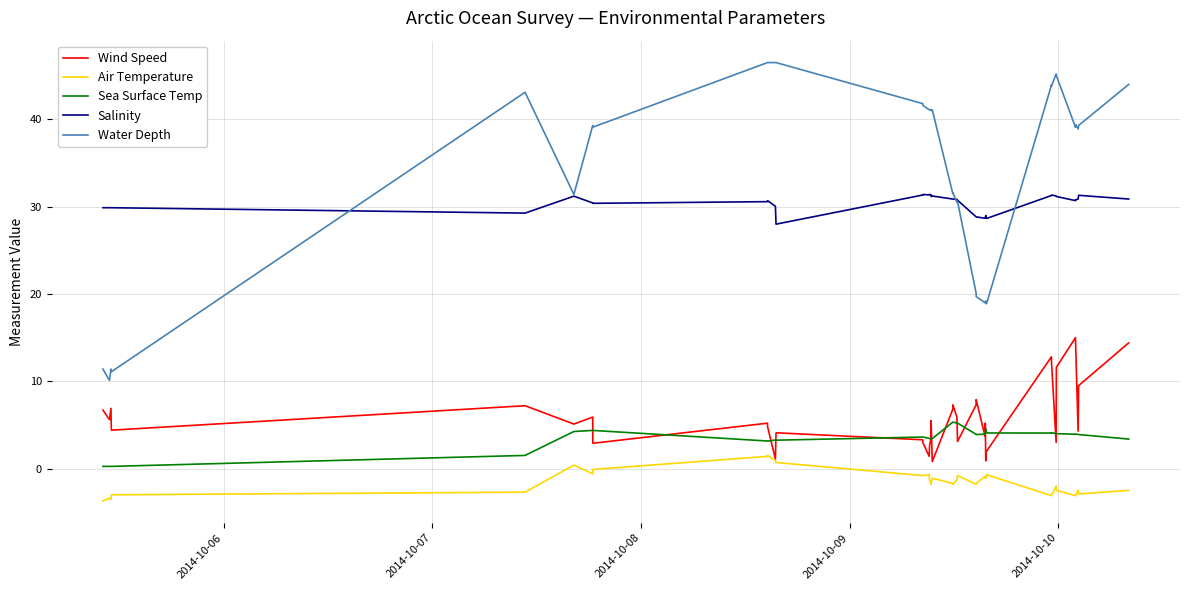

What is the lowest value of the Water Depth series?

10.1